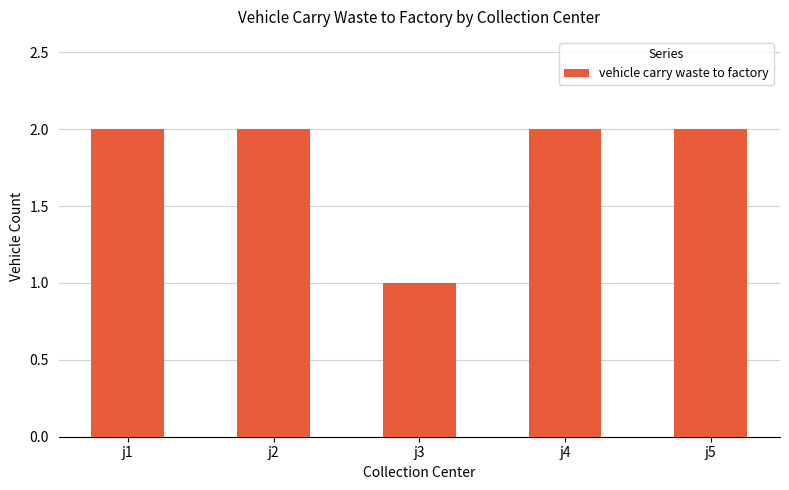

Are the bars grouped side by side (vs. stacked)?

No